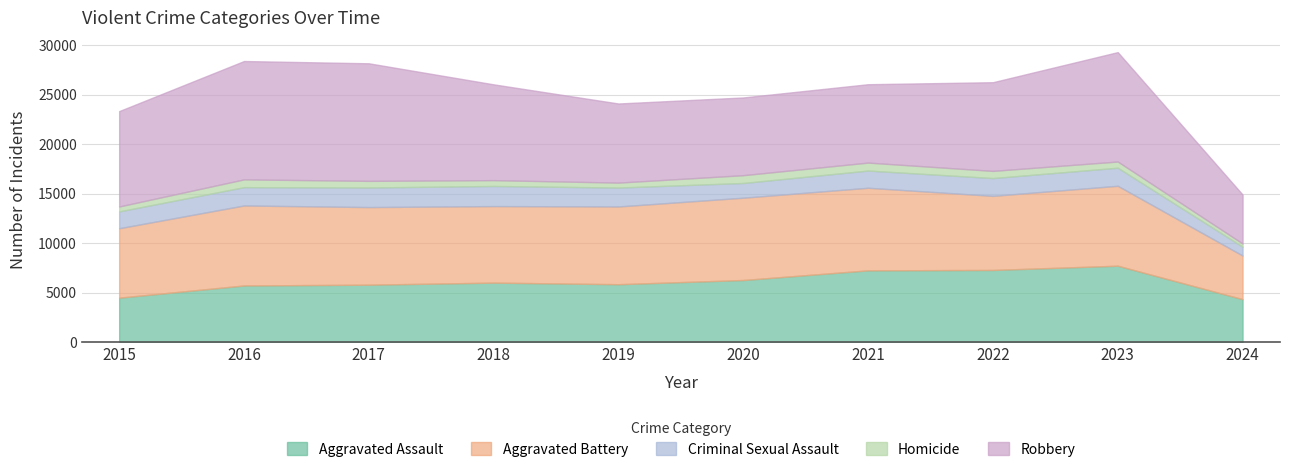

The value of Robbery at 2023 is 11056. True or false?

True